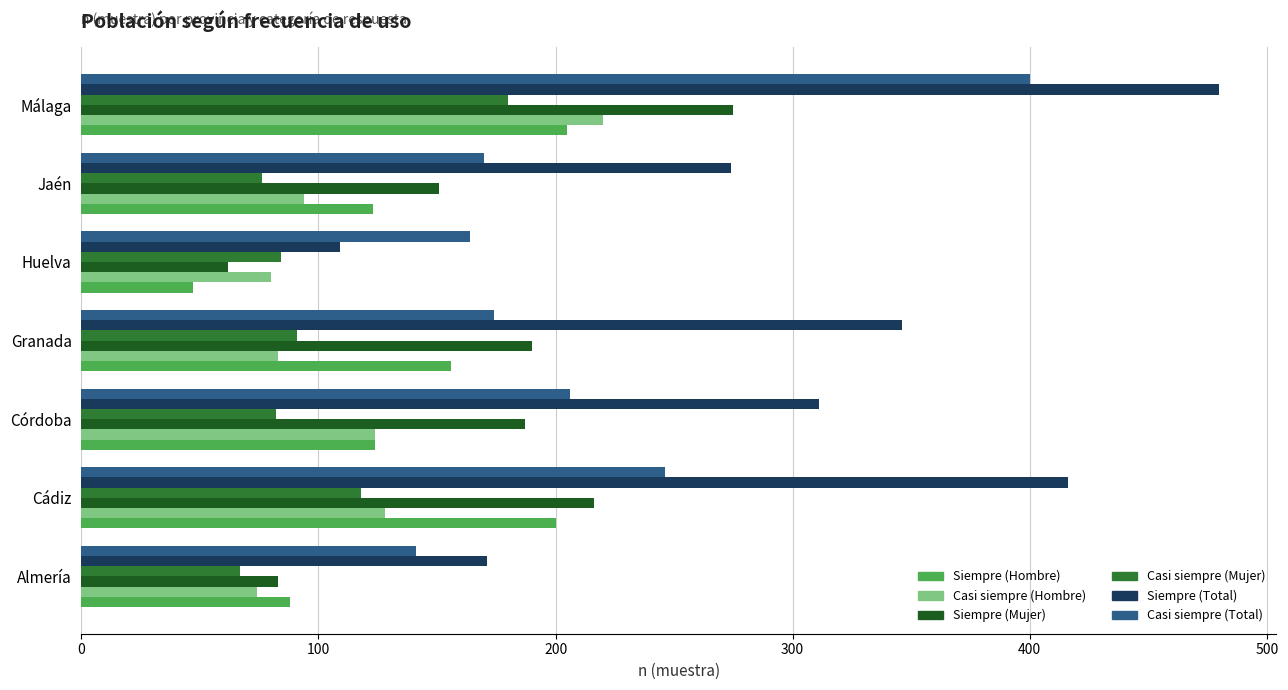

Which series changed the most between Cádiz and Córdoba?

Siempre (Total)